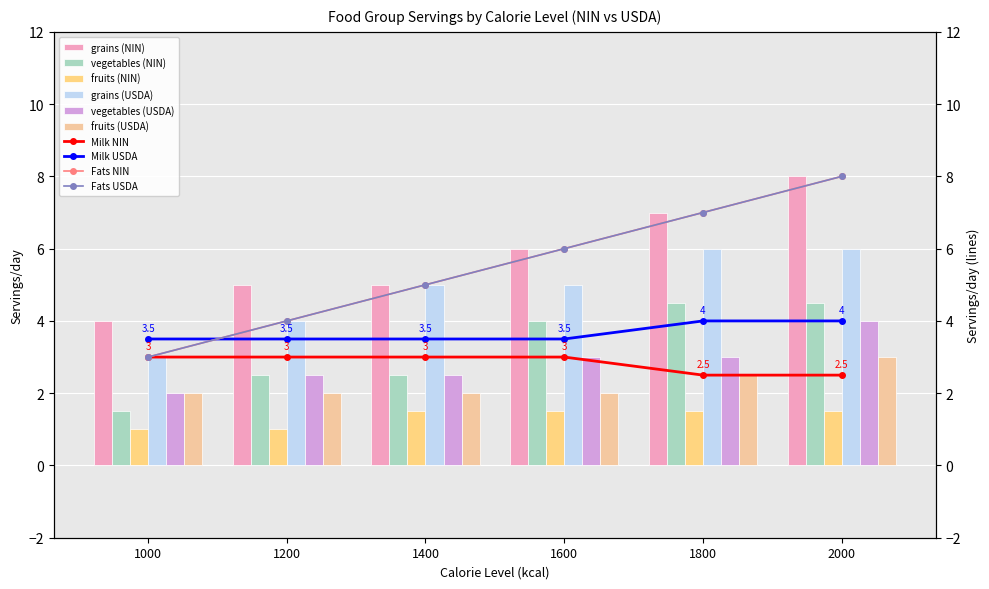

Are the bars grouped side by side (vs. stacked)?

Yes